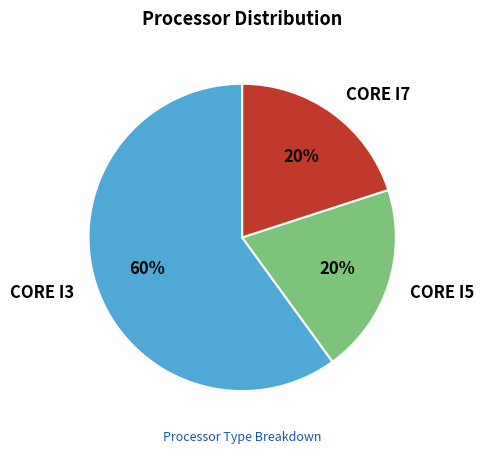

To the nearest percent, what is the difference between the CORE I3 and CORE I7 slice percentages?

40%